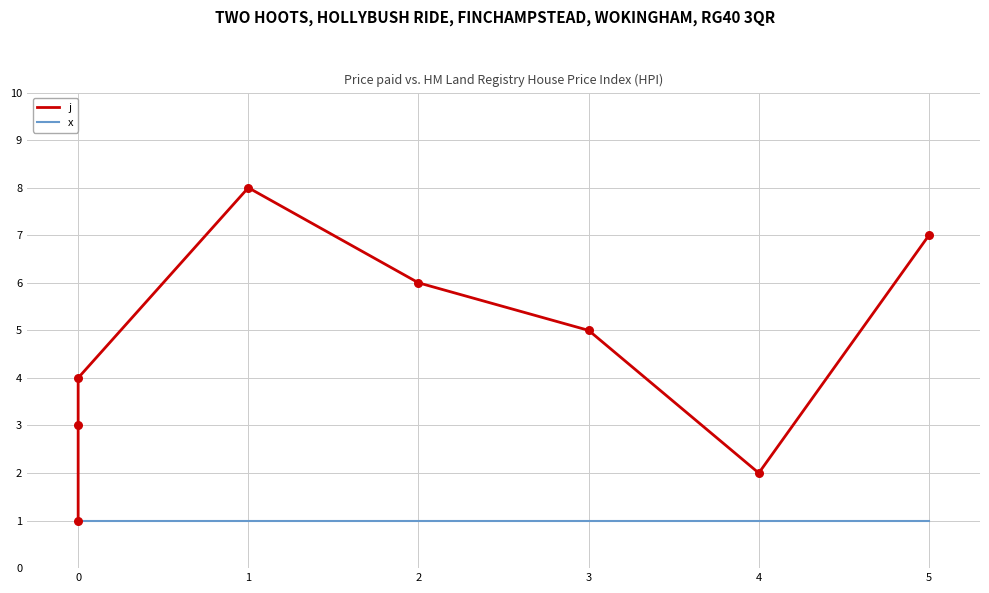

At how many categories does at least one series exceed 2?

6